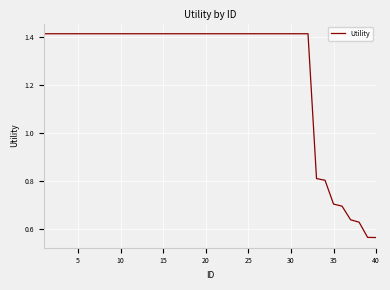

What is the difference between the maximum and minimum values?

0.9